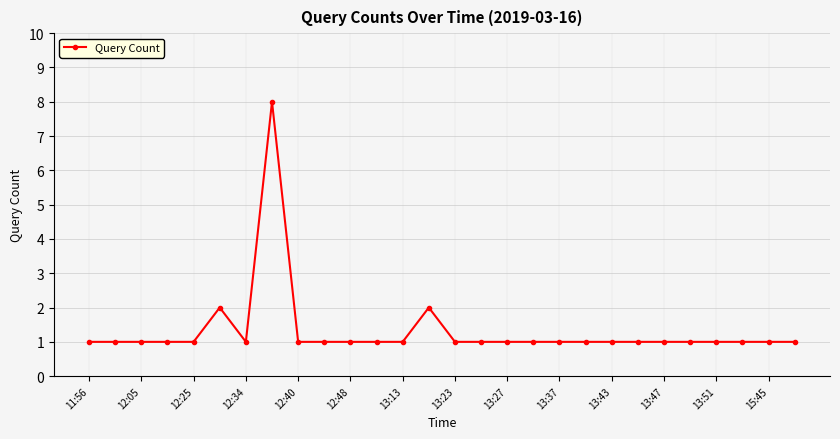

True or false: there are more than 0 points higher than both neighbors.

True